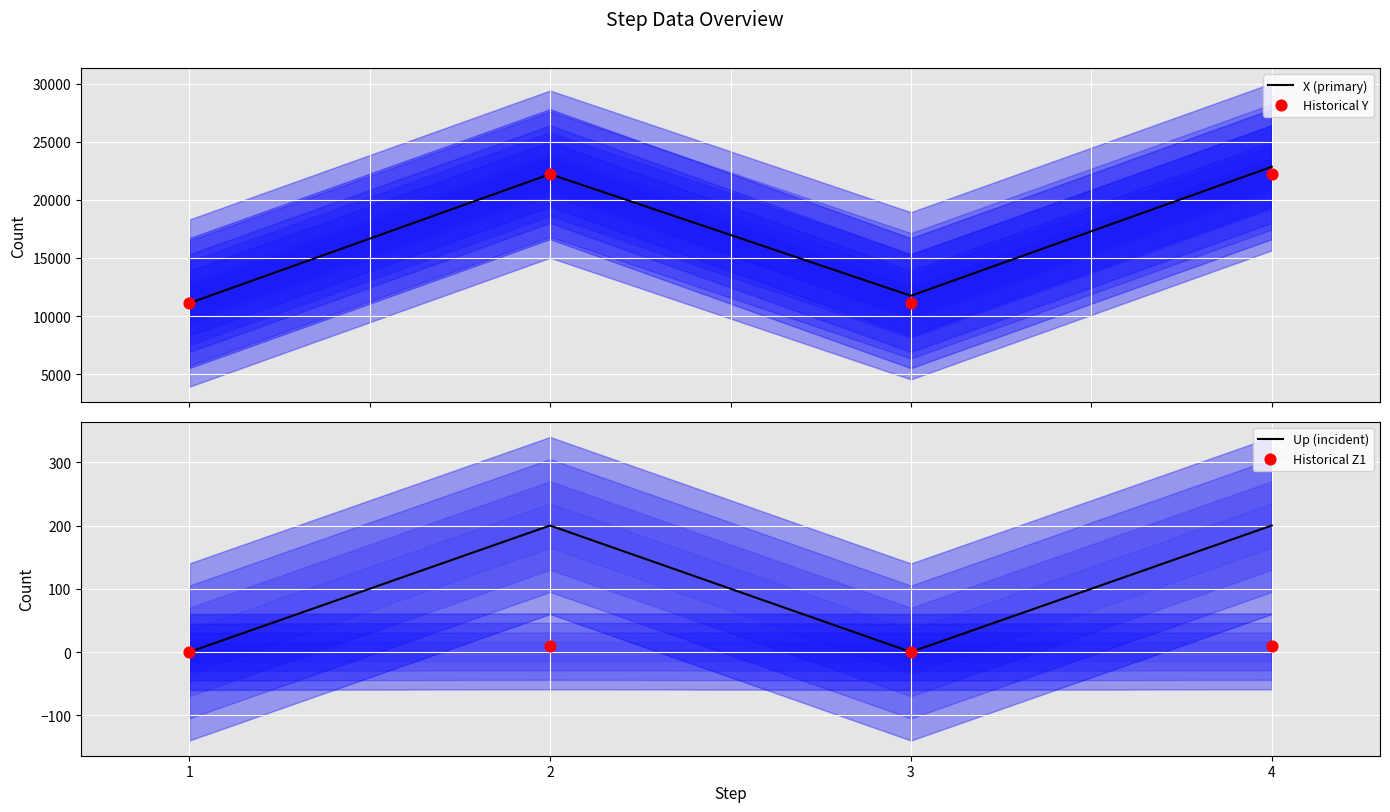

Which series has the widest spread of Y values?

X (primary)